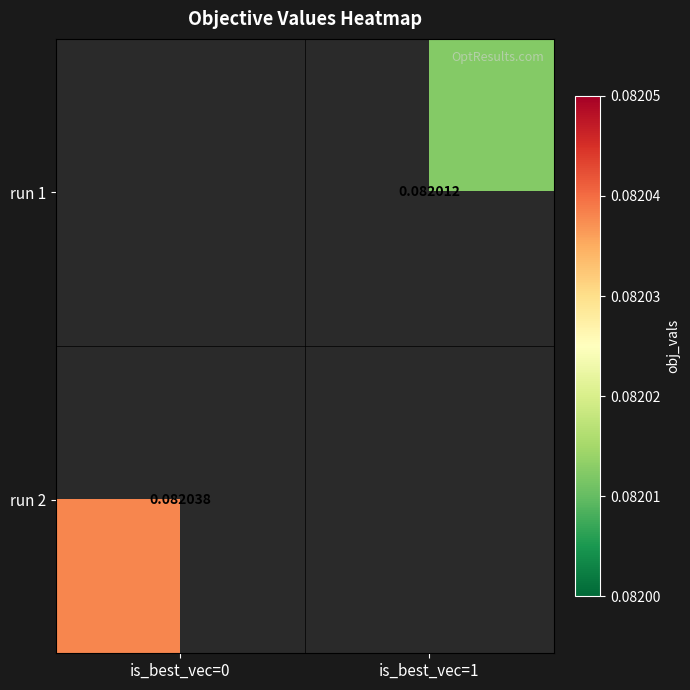

Is the value of run 2 at is_best_vec=0 greater than the value of run 1 at is_best_vec=1?

Yes